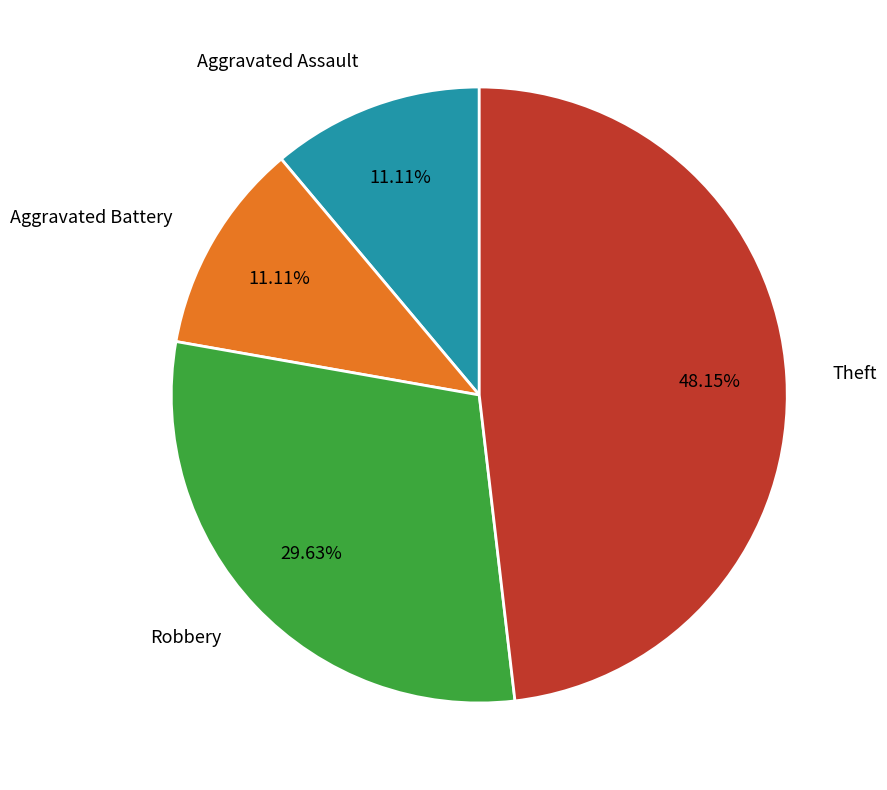

Is Theft the majority of the pie?

No